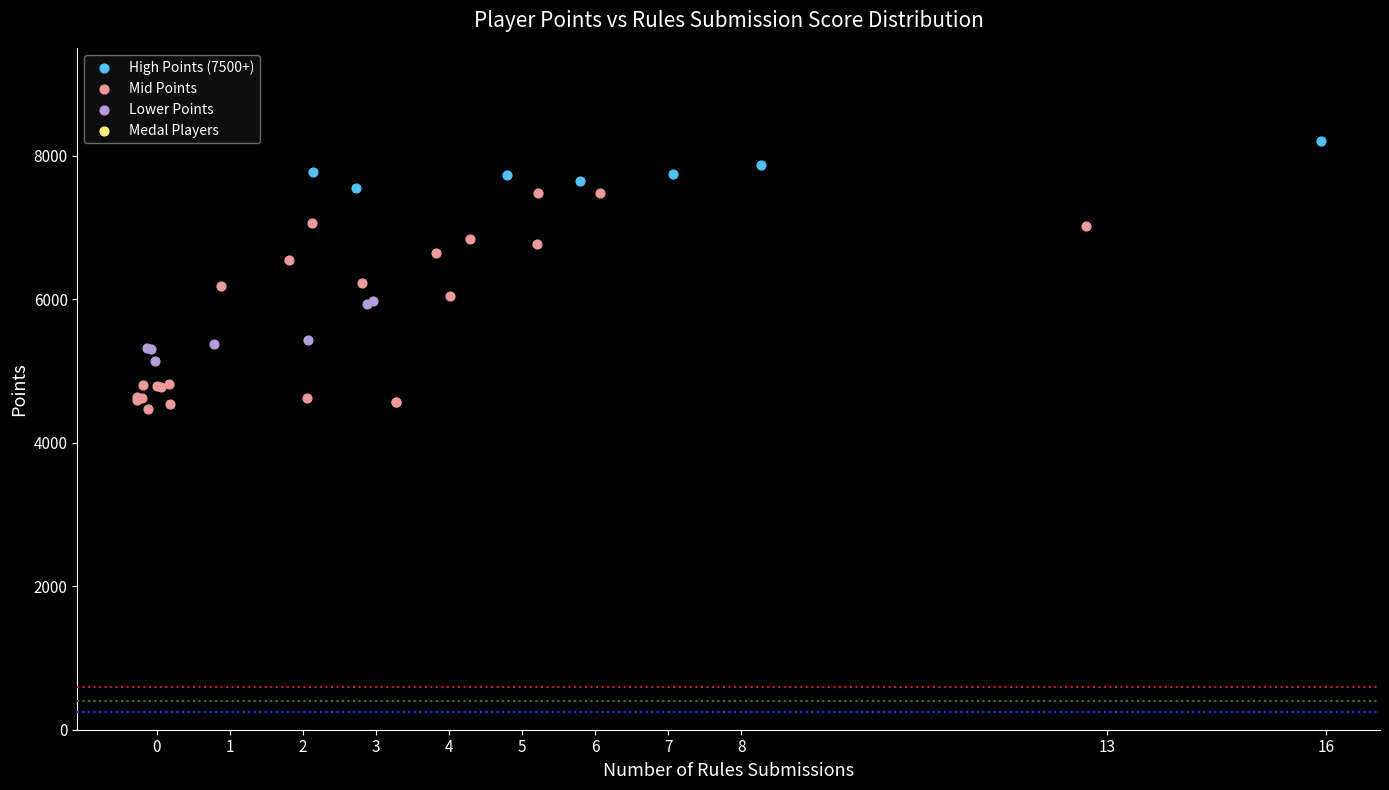

Which series contains the highest Y value?

High Points (7500+)